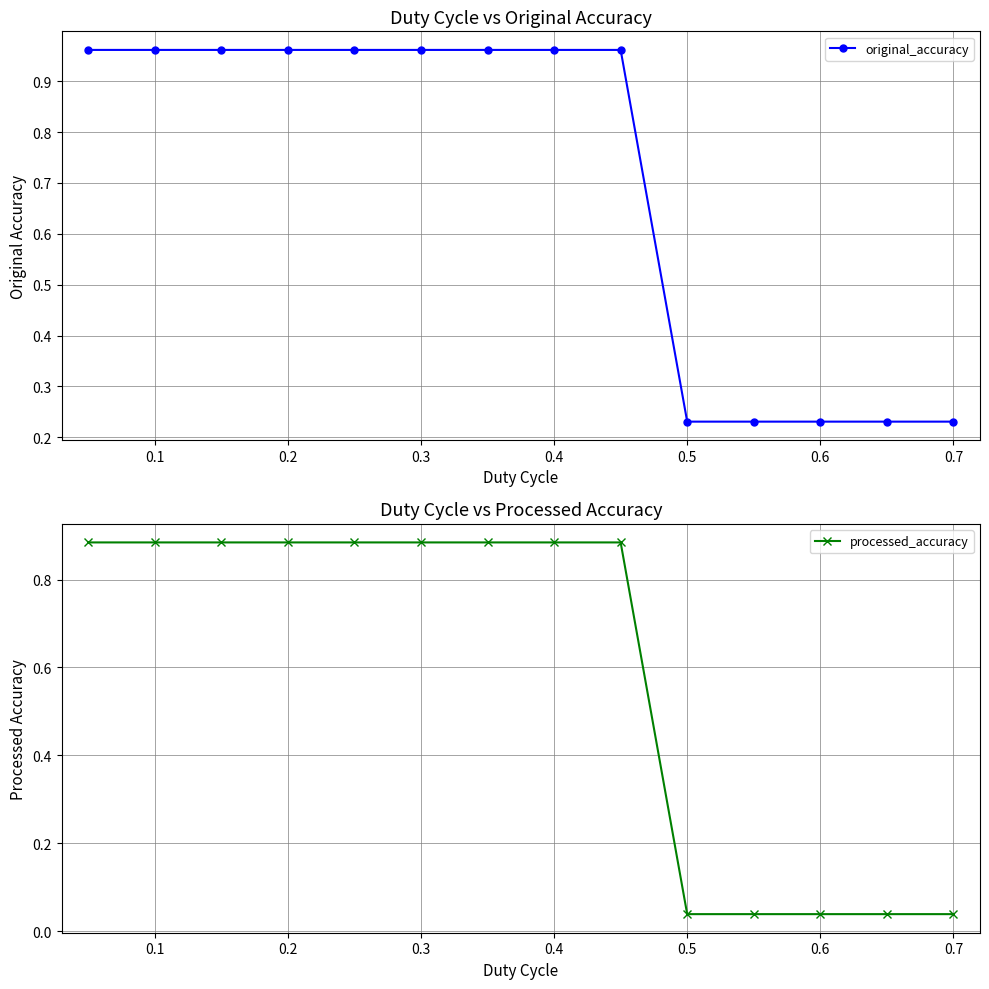

The original_accuracy series shows 0.1 at 0.6. True or false?

False